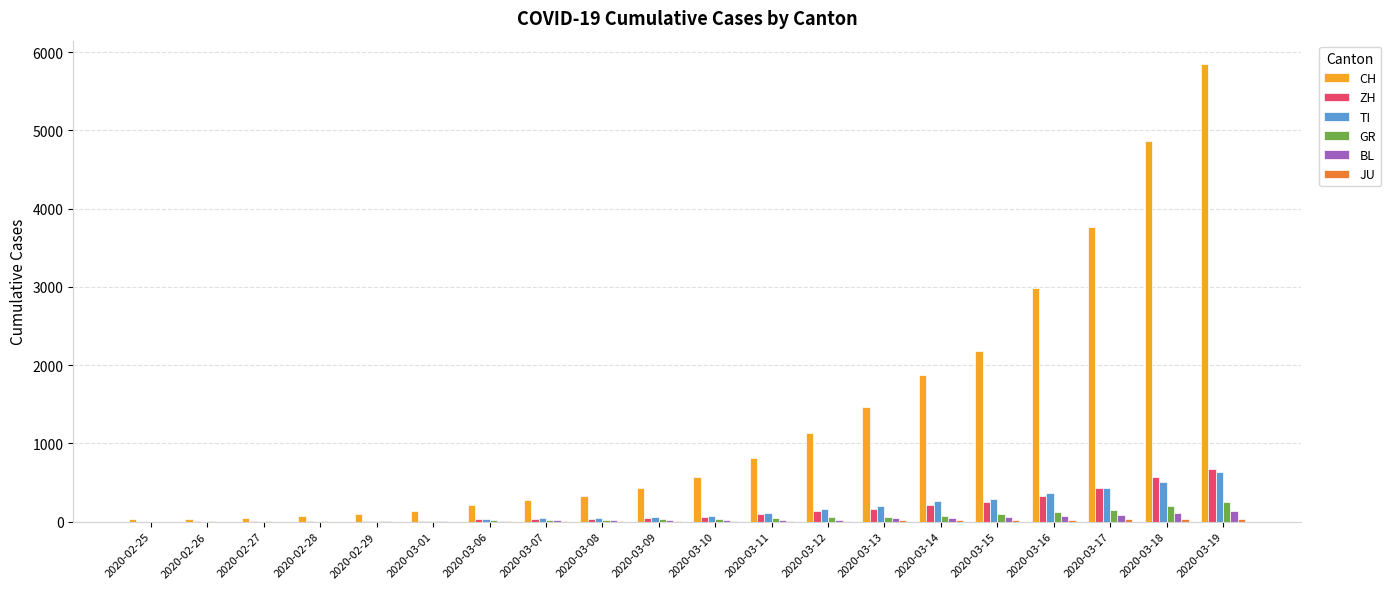

What is the sum of all ZH values?

3115